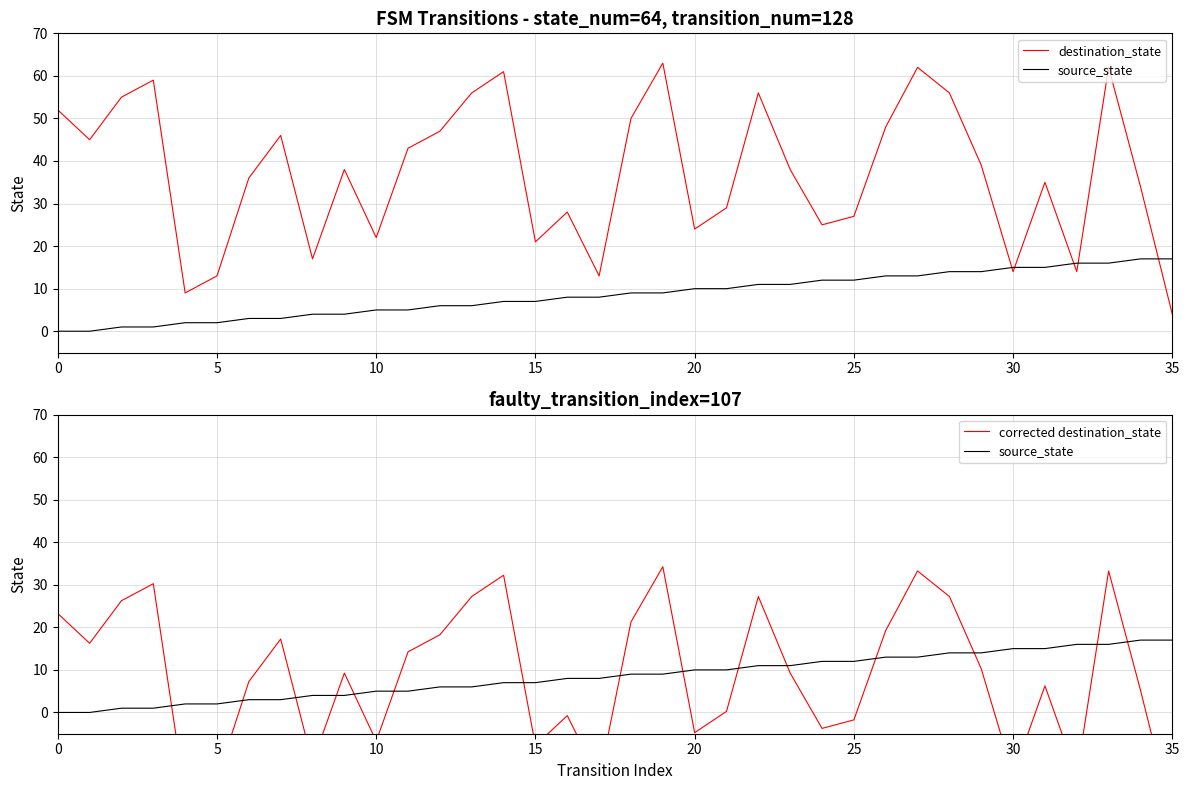

Is it true that destination_state equals 101.2 at 14?

False